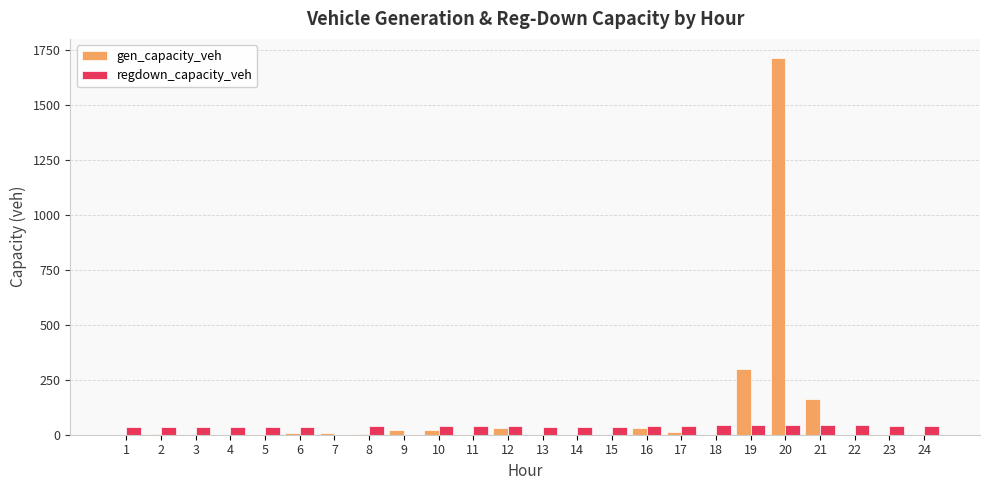

What is the difference between the regdown_capacity_veh values at 9 and 16?

37.6